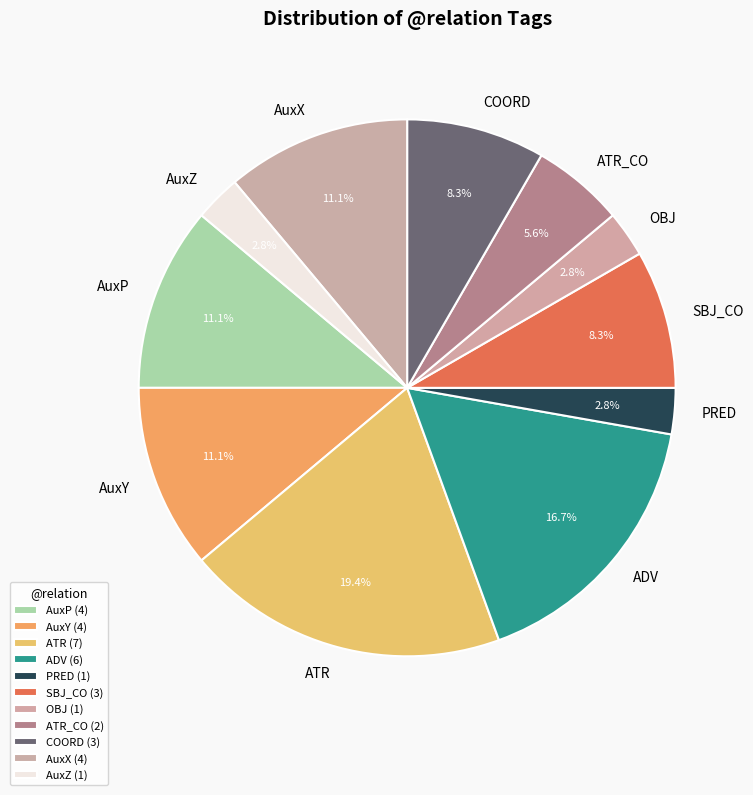

Is PRED the majority of the pie?

No